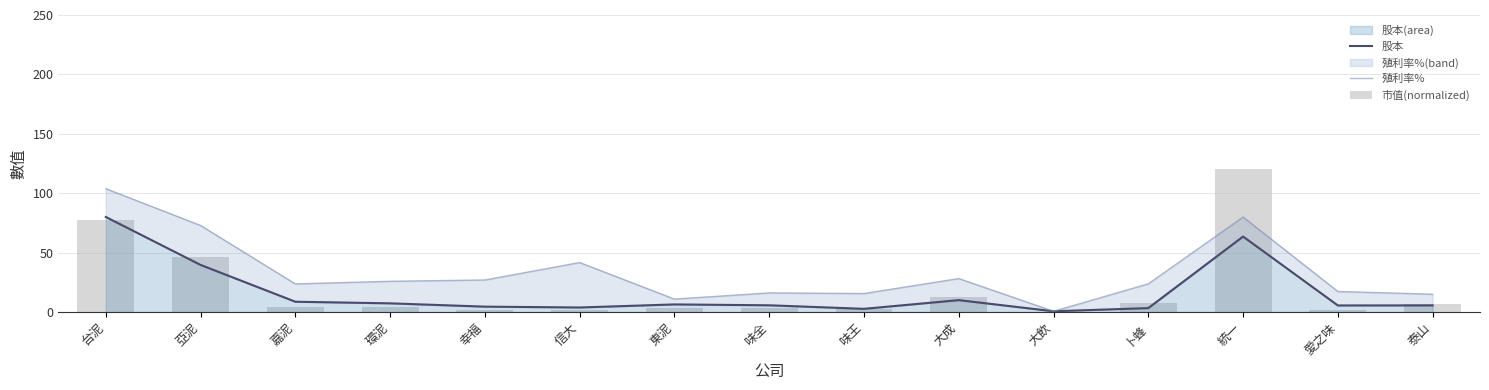

Between 卜蜂 and 統一, which is larger?

統一